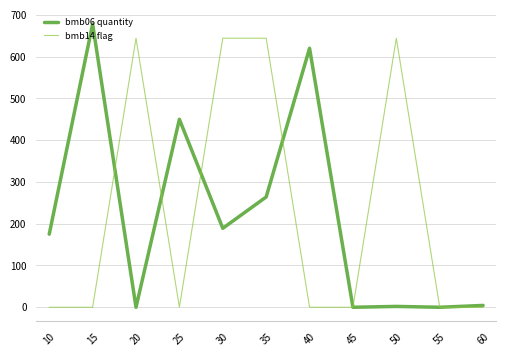

Rank the series by their maximum value, from highest to lowest.

bmb06 quantity, bmb14 flag